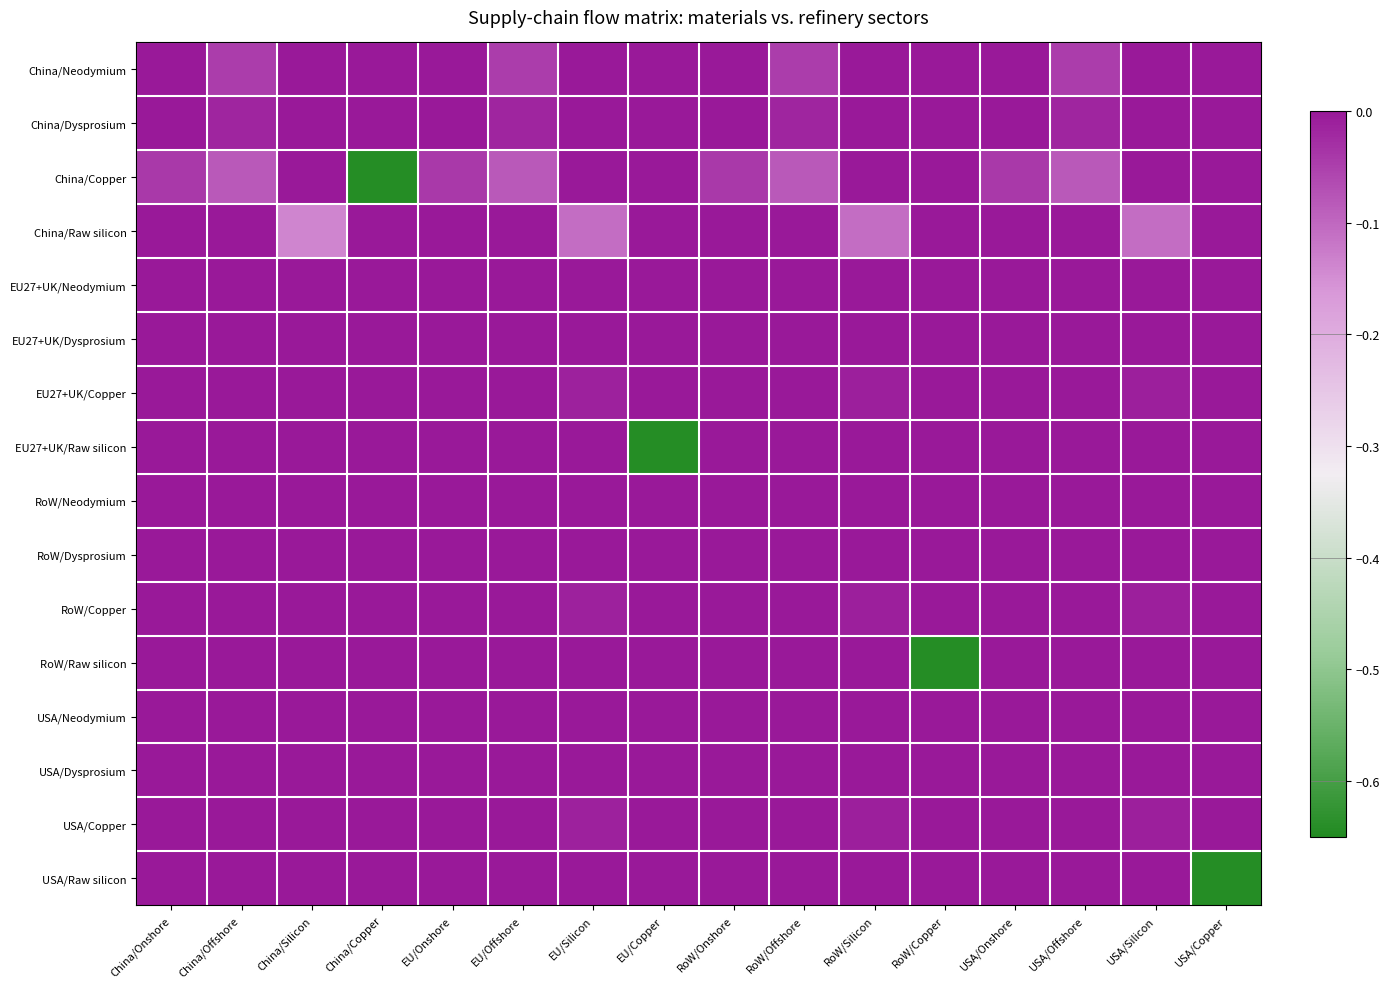

Which category has the highest value across all series?

China/Onshore